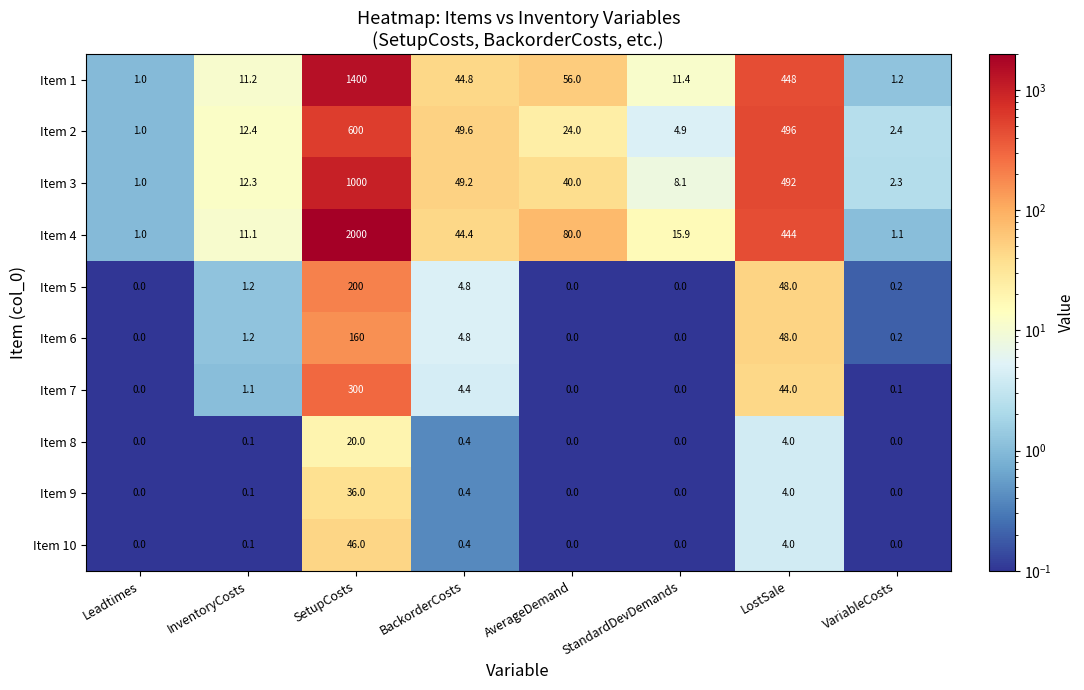

Which series has the widest spread of values?

Item 4